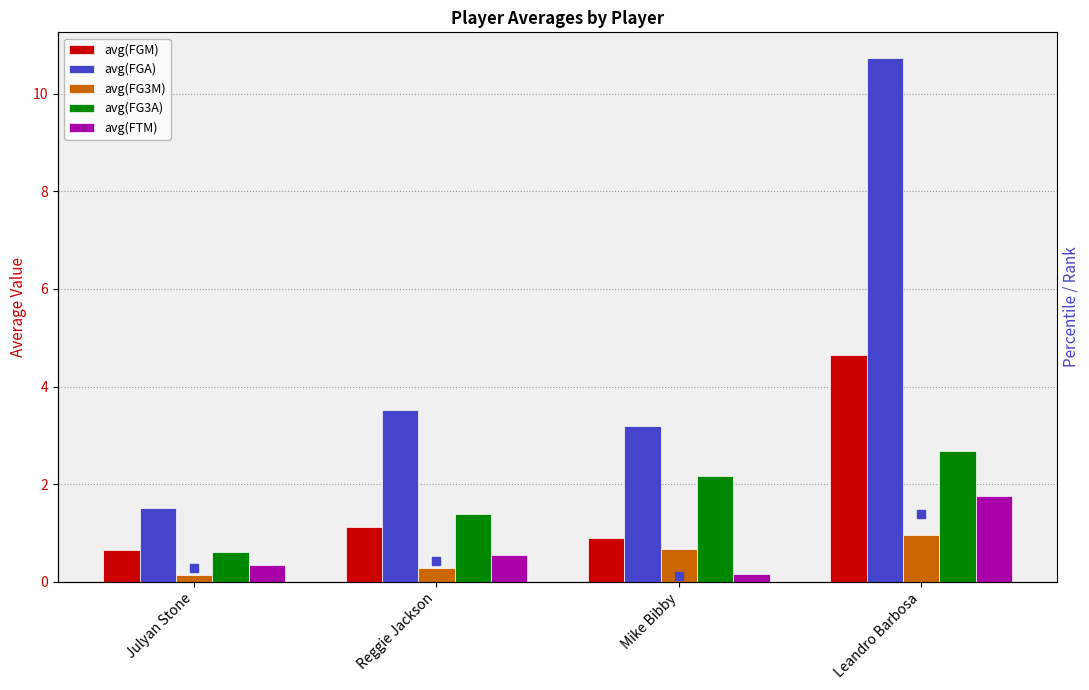

Is the value of avg(FGA) at Leandro Barbosa greater than the value of avg(FTM) scaled at Julyan Stone?

Yes